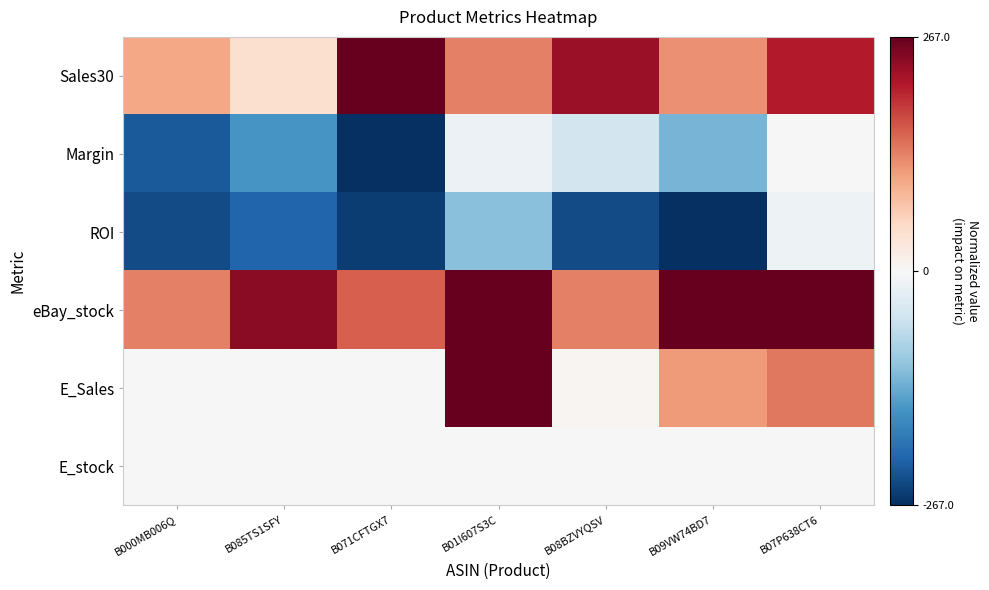

At which category does the chart reach its minimum across all series?

B071CFTGX7